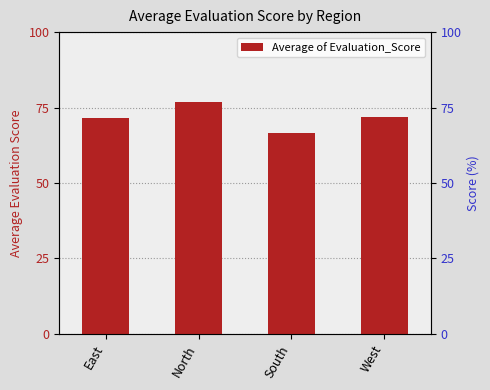

What value does the data have at East?

71.6